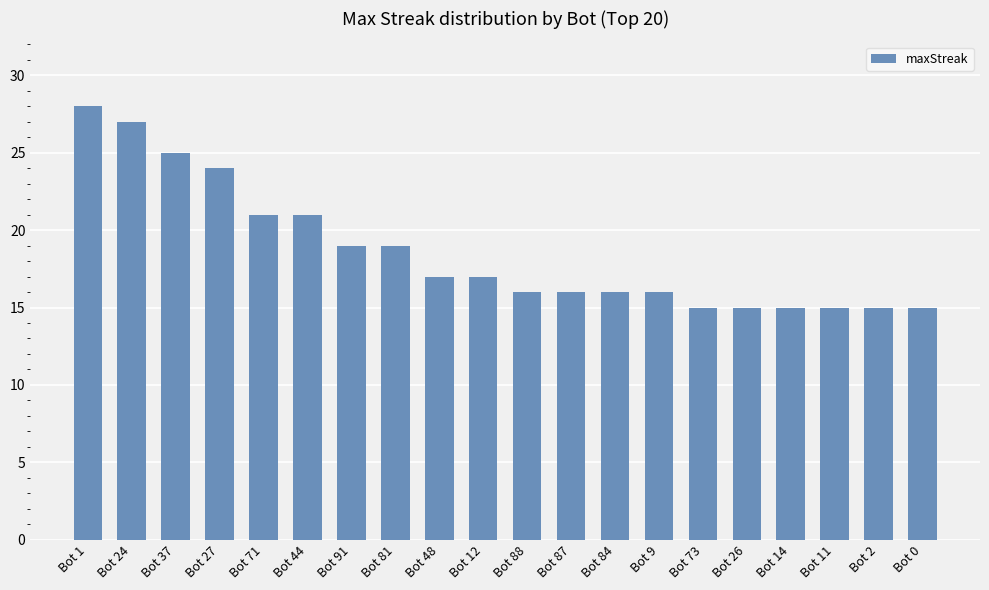

What position from the right is Bot 88?

10